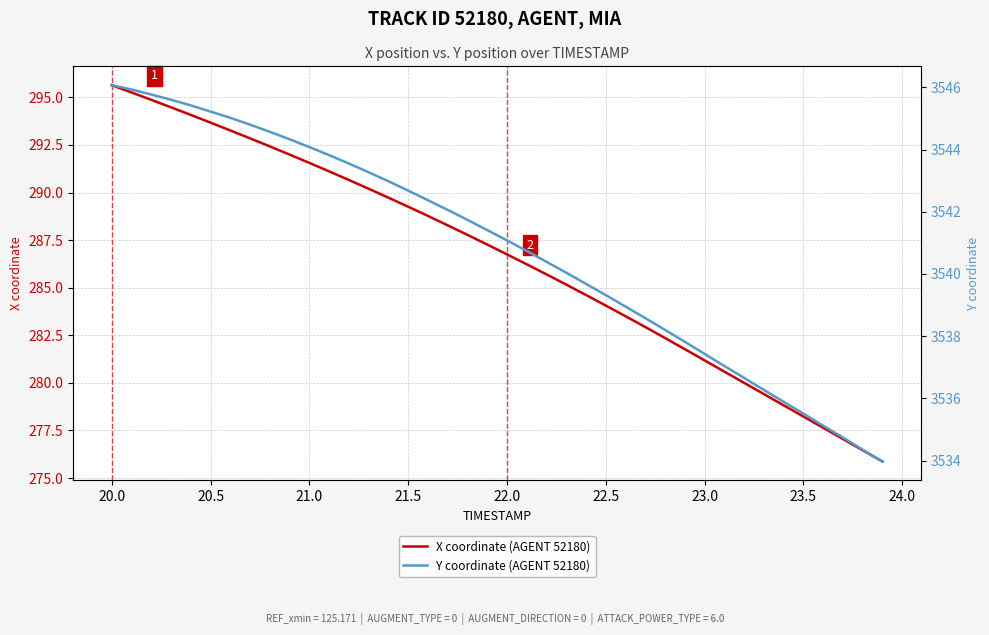

What is the maximum value shown in the chart?

3546.1